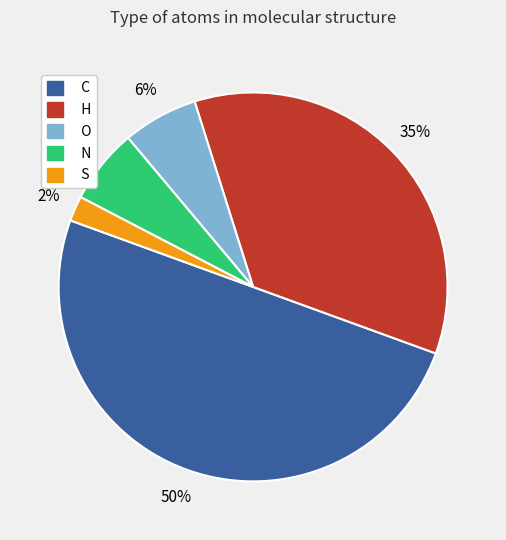

Which category has the biggest portion of the pie?

C